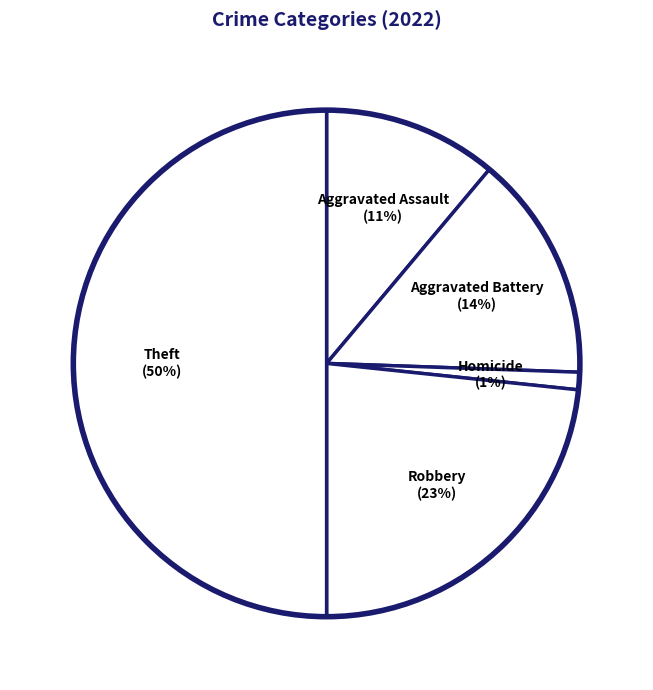

Combined, do Robbery (23%) and Homicide (1%) account for over 50%?

No